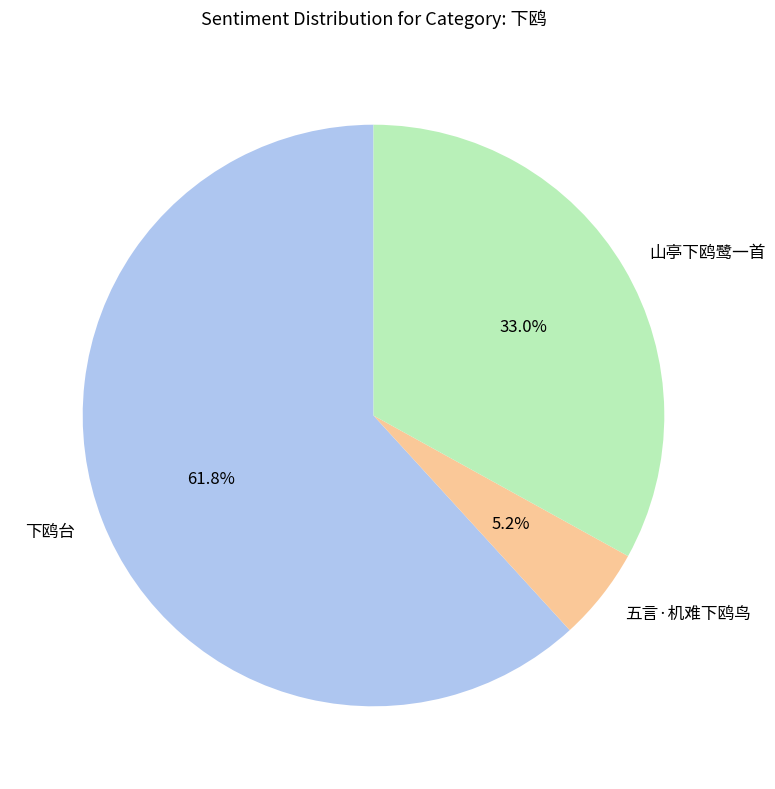

Rank the categories by value from lowest to highest.

五言·机难下鸥鸟, 山亭下鸥鹭一首, 下鸥台